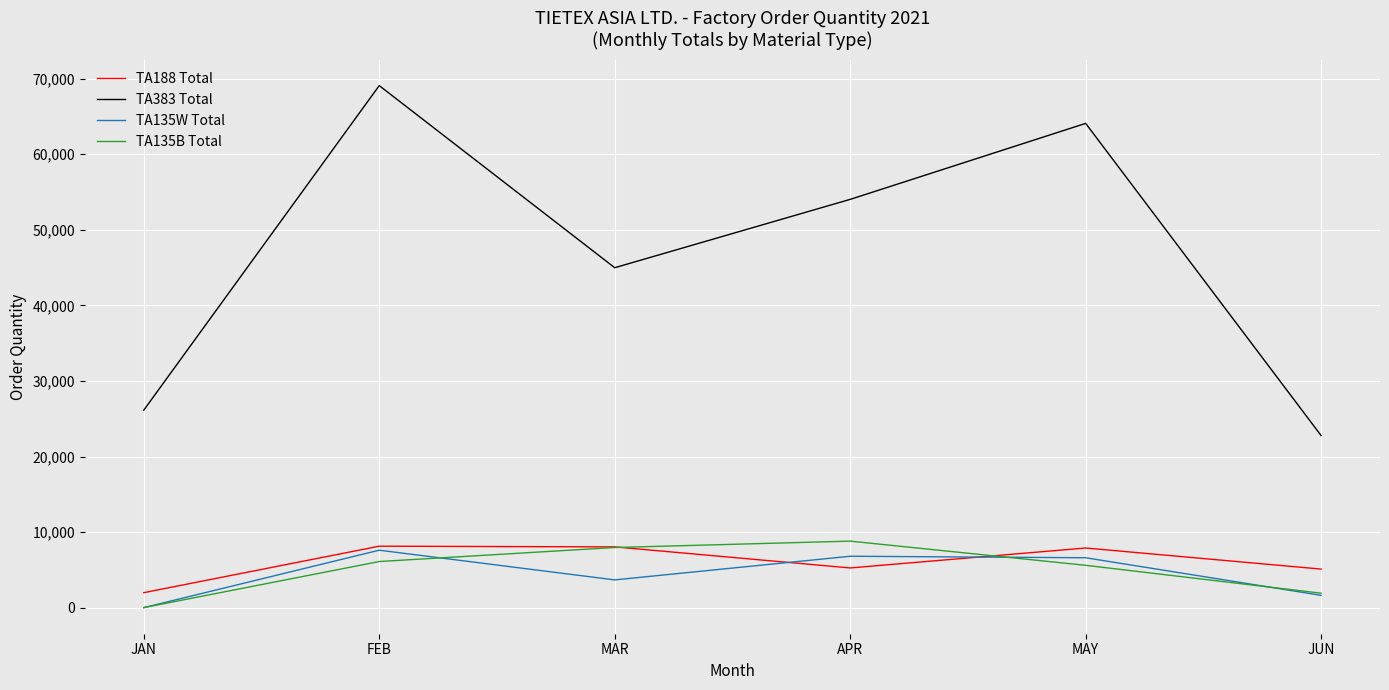

What position from the left is APR?

4